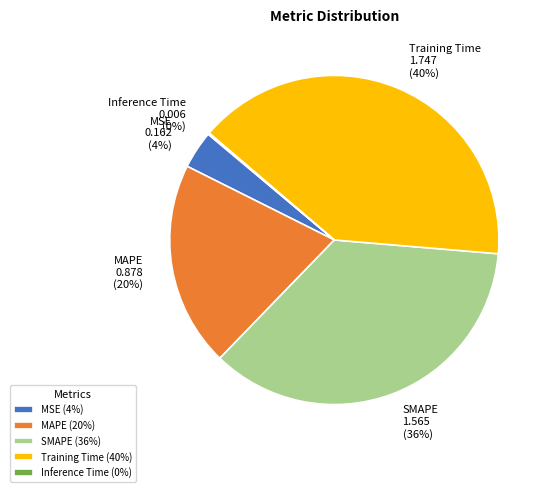

Which slice is the largest?

Training Time